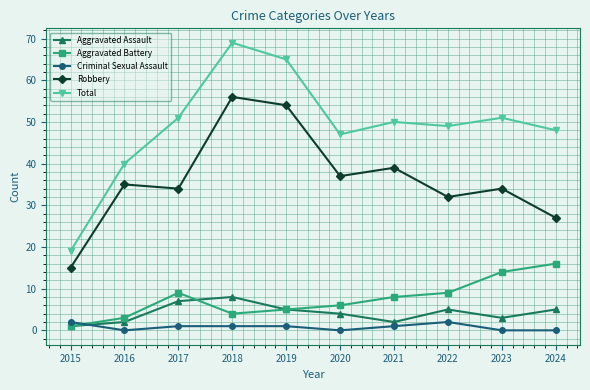

At which category is the sum across all series the highest?

2018